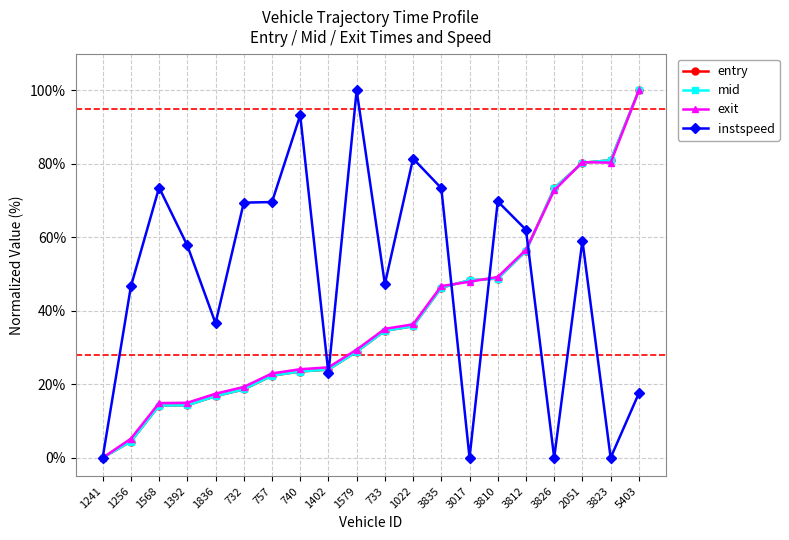

At how many categories does at least one series exceed 71?

9